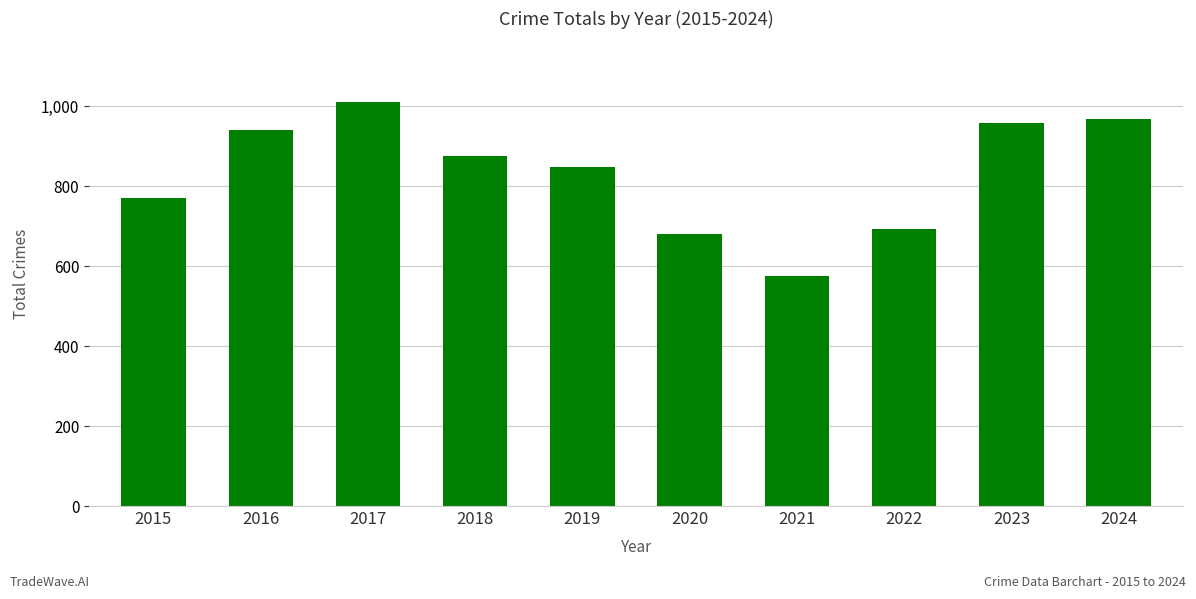

Are the bars grouped side by side (vs. stacked)?

No